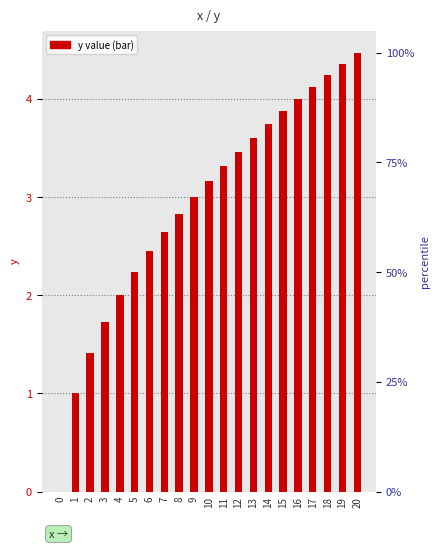

Rank the categories by value from lowest to highest.

0, 1, 2, 3, 4, 5, 6, 7, 8, 9, 10, 11, 12, 13, 14, 15, 16, 17, 18, 19, 20